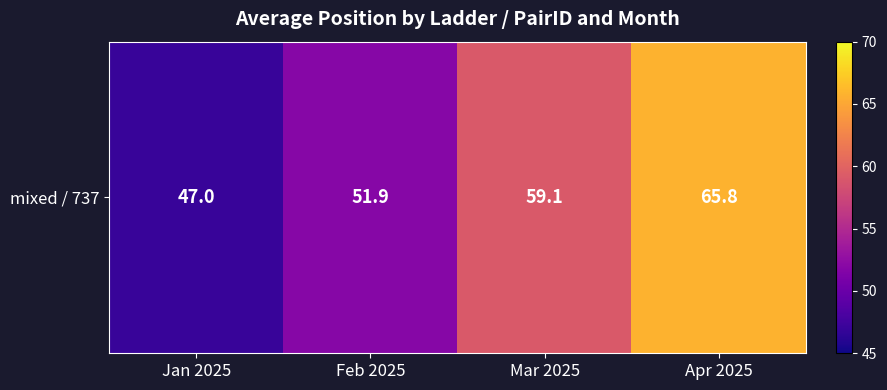

Where does the data first go above 59?

Mar 2025